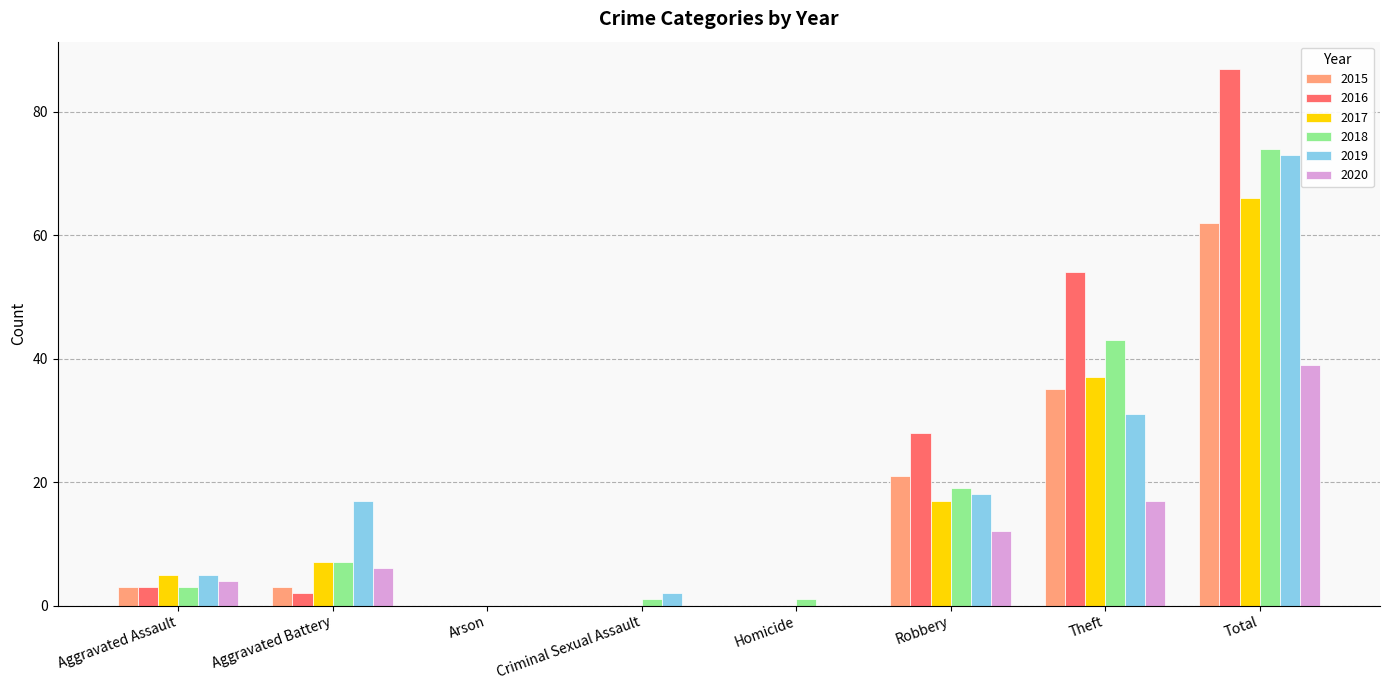

At which label does 2020 reach its peak?

Total